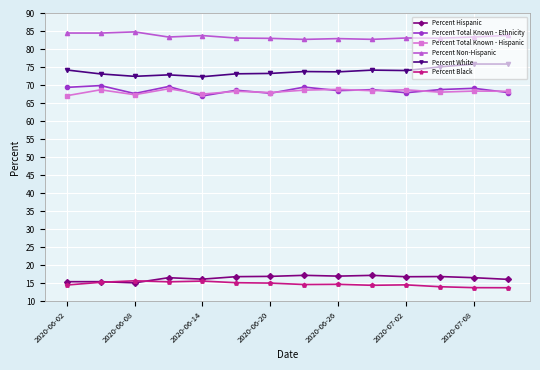

True or false: Percent Hispanic has more than 0 interior local peaks.

True